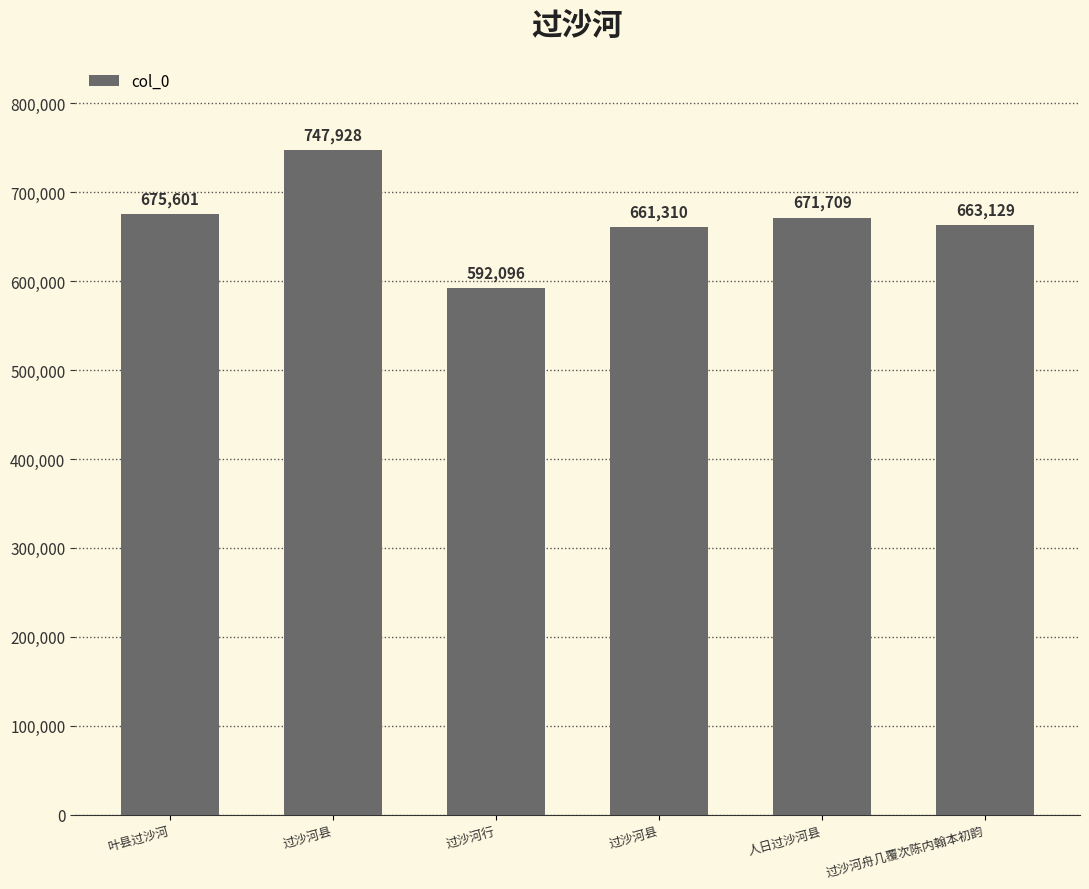

Rank the categories by value from lowest to highest.

过沙河行, 过沙河县, 过沙河舟几覆次陈内翰本初韵, 人日过沙河县, 叶县过沙河, 过沙河县